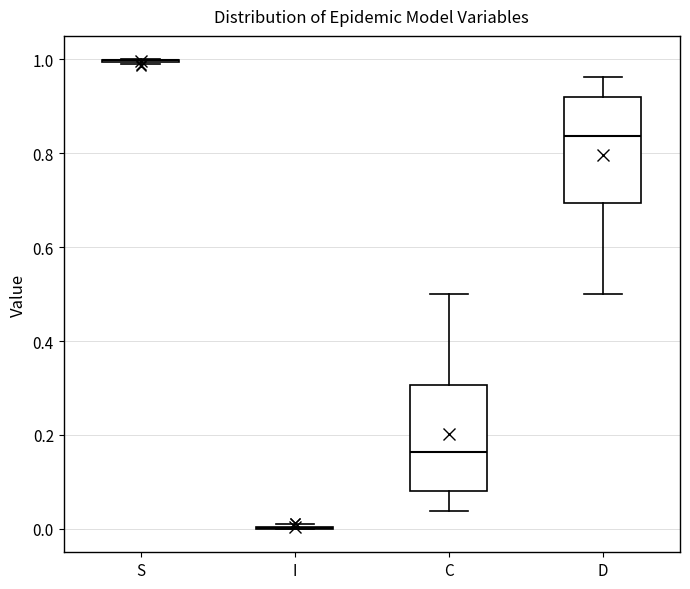

Reading left to right, transcribe this box plot: for each box, give where its median line is, the range the box spans, and where its two whiskers end, as read against the y-axis. The values are not printed on the chart, so give them approximately, as read against the axis.

S: box collapsed to a line at 1.00, whiskers 0.98 to 1.00
I: box collapsed to a line at 0.00, whiskers 0.00 to 0.02
C: median 0.16, box 0.08 to 0.30, whiskers 0.04 to 0.50
D: median 0.84, box 0.70 to 0.92, whiskers 0.50 to 0.96